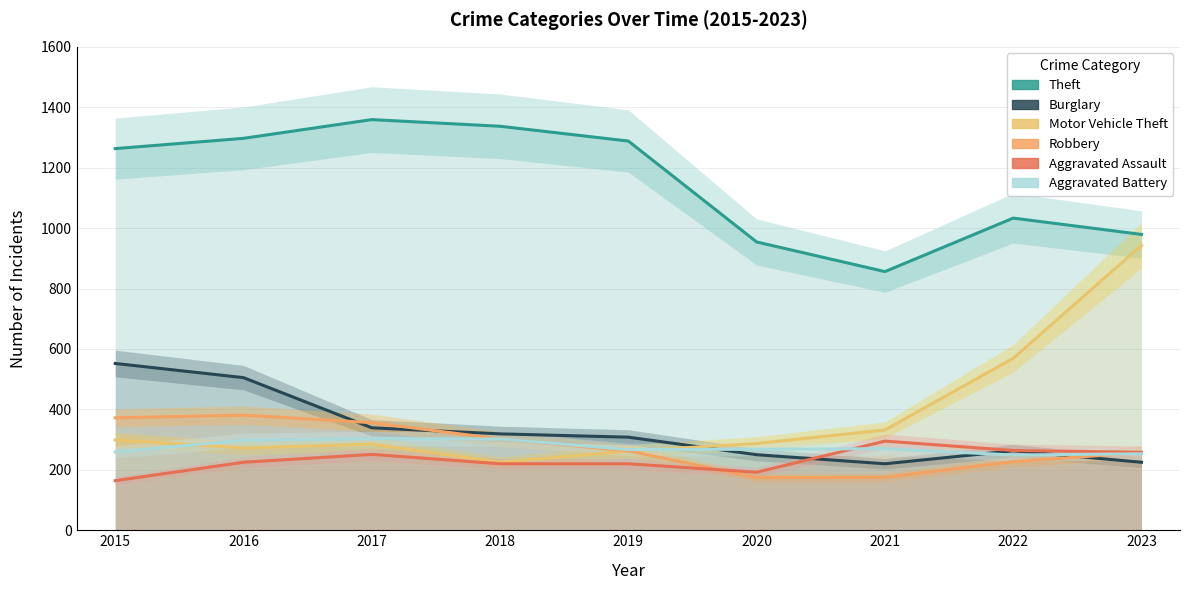

What is the spread (max minus min) of values at 2015?

1099